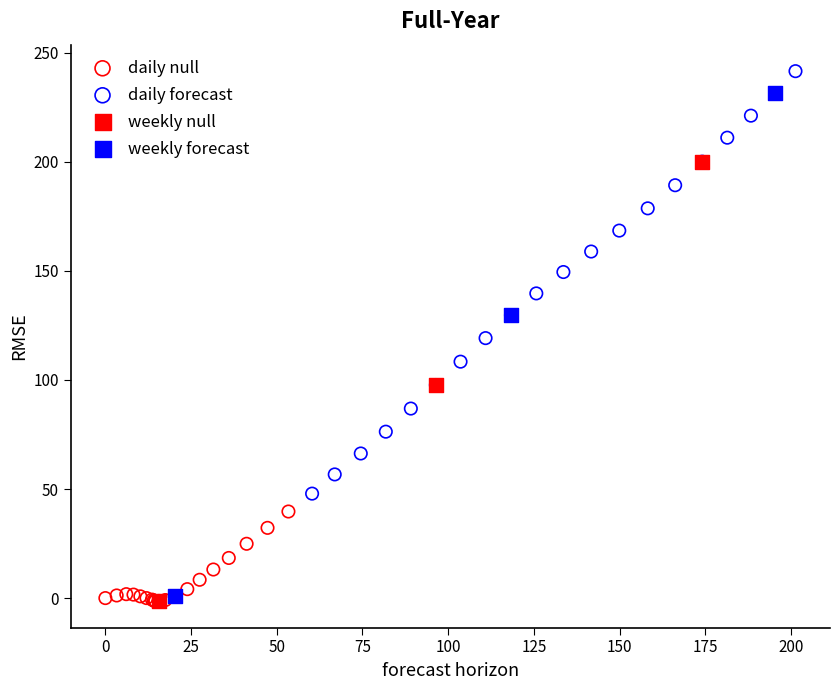

What are all the series names shown in the legend?

daily null, daily forecast, weekly null, weekly forecast